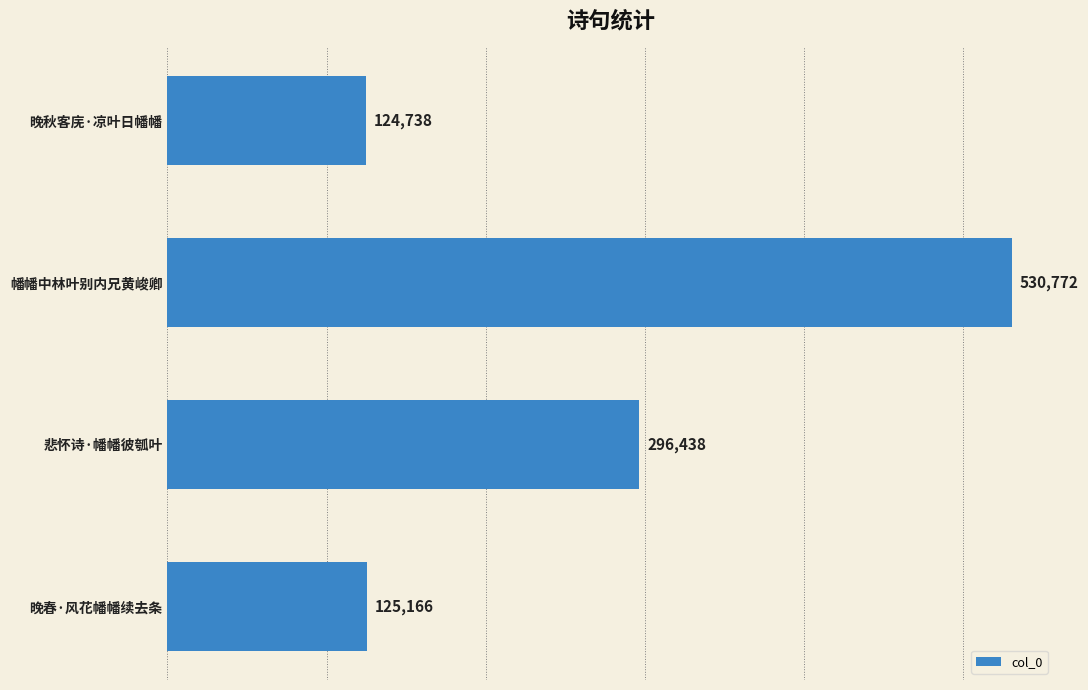

Between 晚秋客庑·凉叶日幡幡 and 幡幡中林叶别内兄黄峻卿, which is larger?

幡幡中林叶别内兄黄峻卿